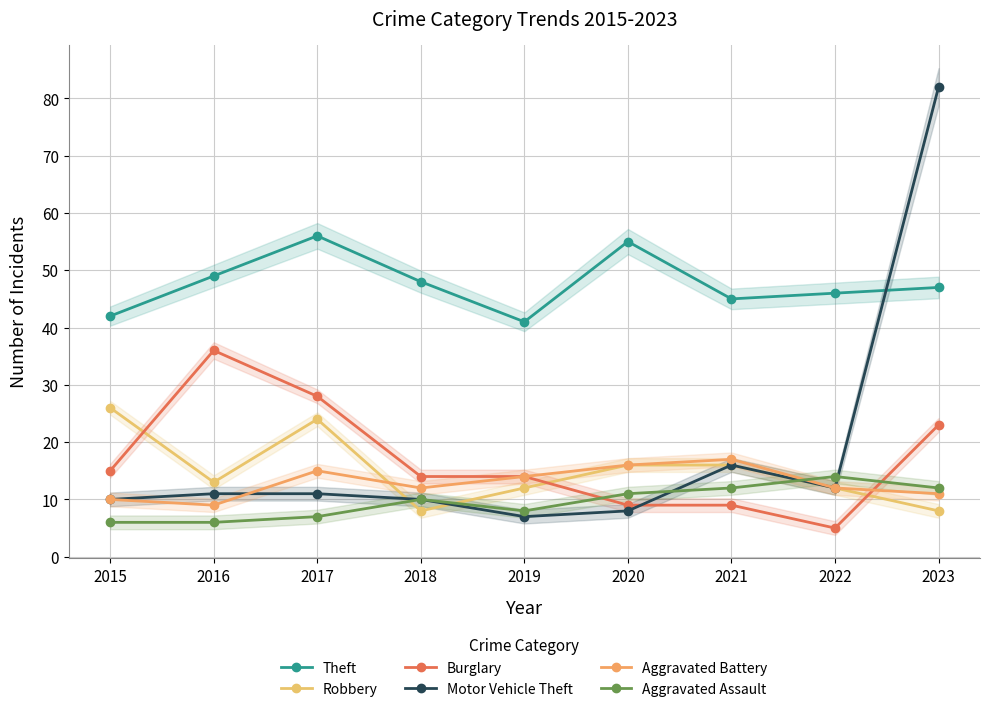

How many categories are shown in the chart?

9